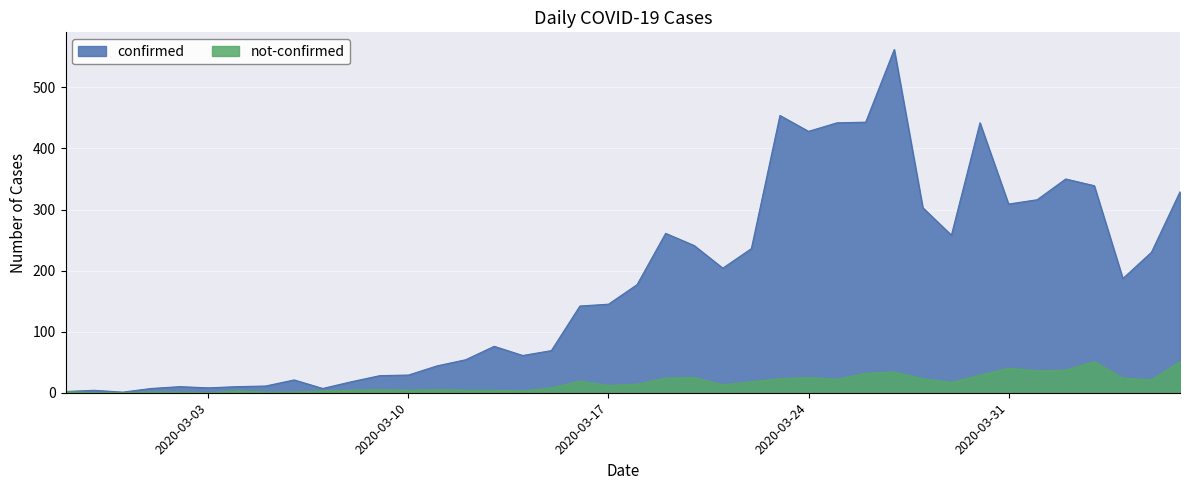

Which series has the largest total across all categories?

confirmed